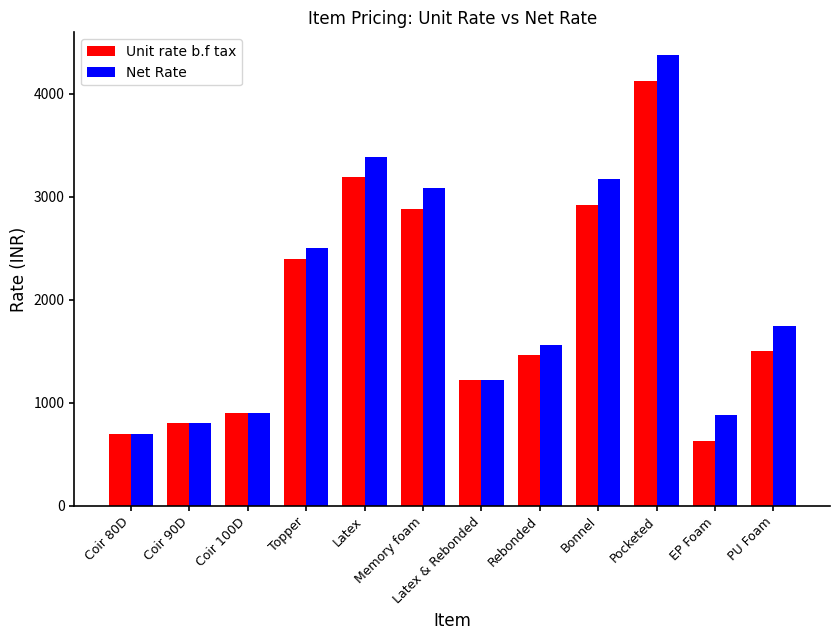

What is the lowest value of the Net Rate series?

700